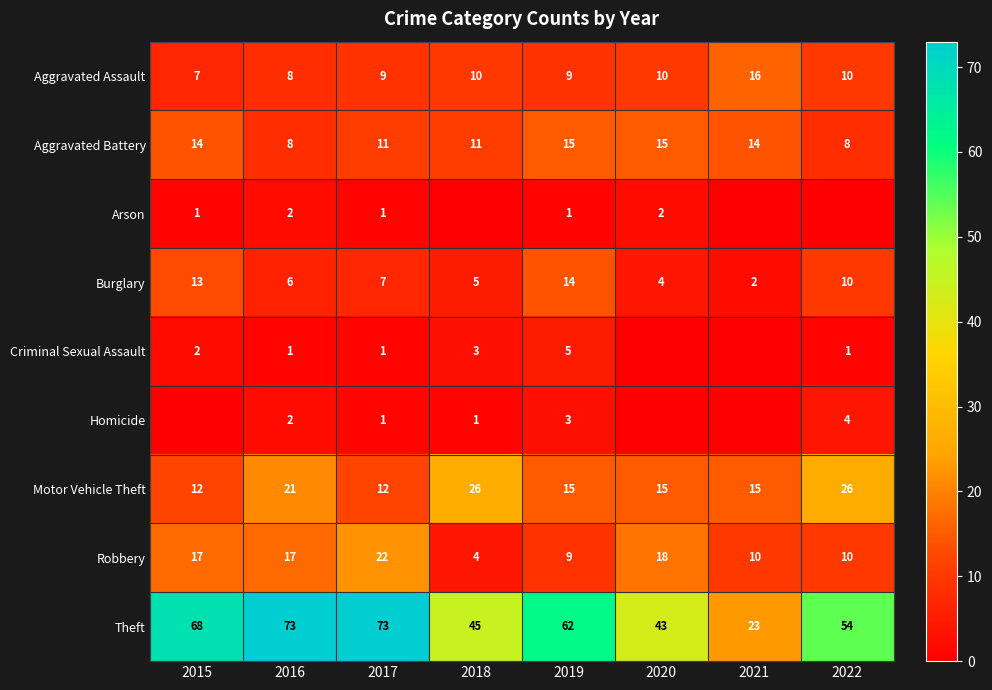

At which label does Burglary reach its peak?

2019